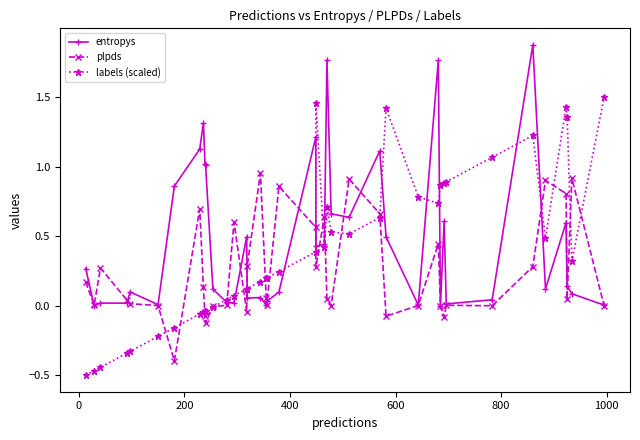

How many times do labels (scaled) and entropys cross each other?

11